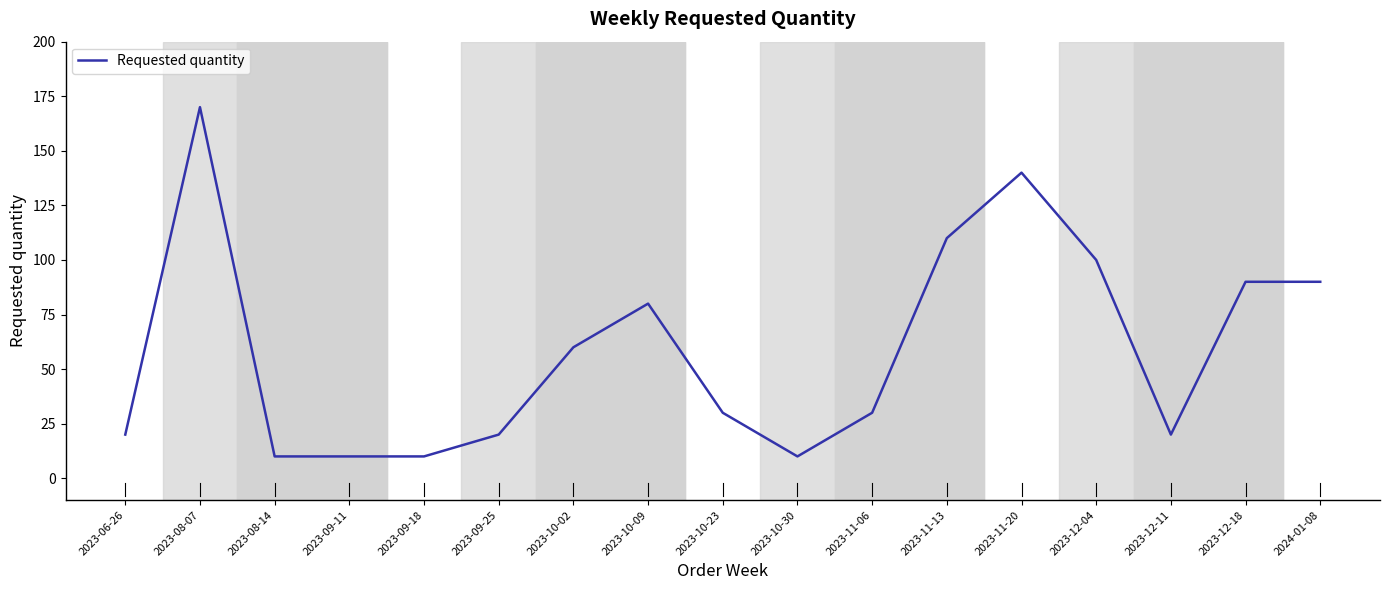

What value does the data have at 2023-11-06?

30